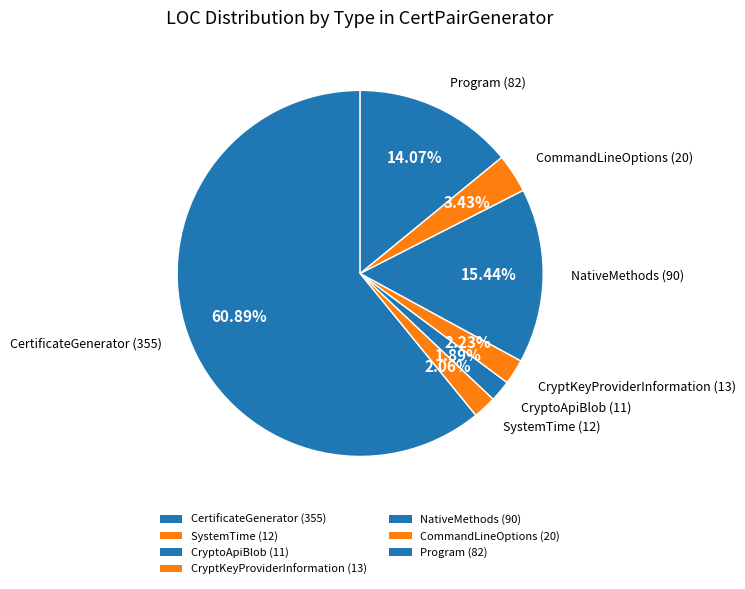

What is the ratio of the value at CommandLineOptions to the value at Program?

0.2